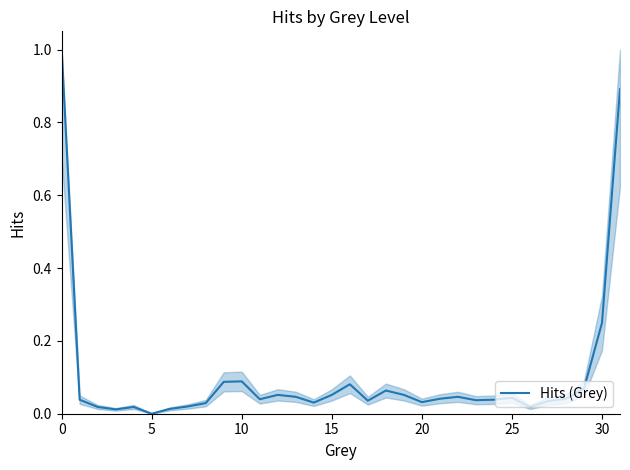

What is the greatest value displayed?

1.0